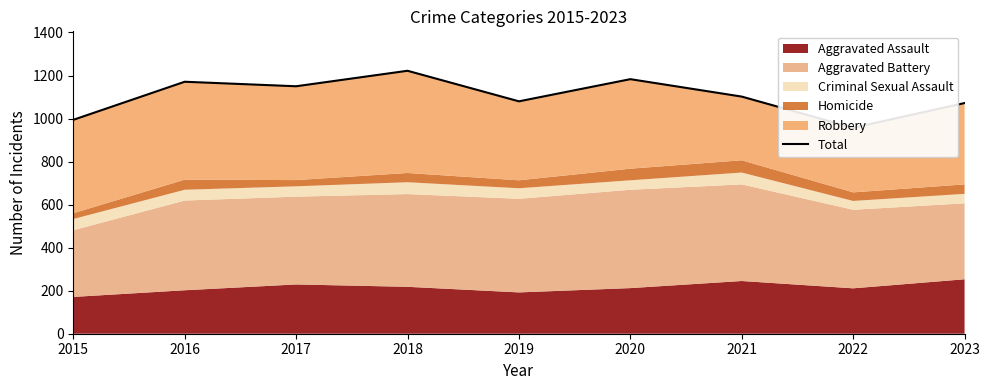

Which label corresponds to the largest value in the chart?

2018